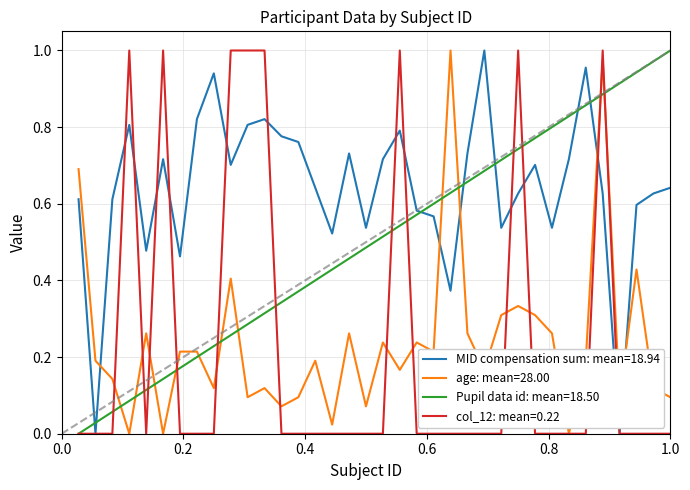

What are all the series names shown in the legend?

MID compensation sum: mean=18.94, age: mean=28.00, Pupil data id: mean=18.50, col_12: mean=0.22